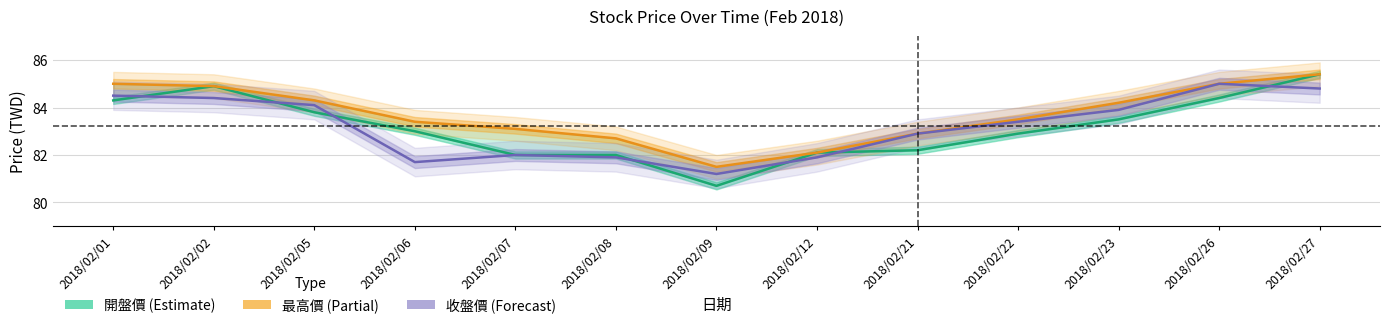

True or false: 最高價 has more than 0 interior local peaks.

False